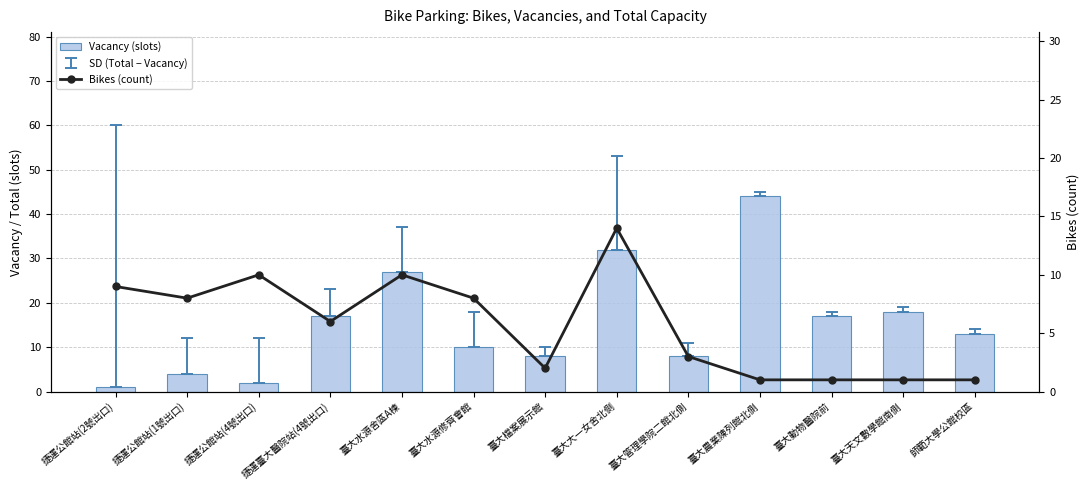

What is the sum of all Bikes (count) values?

74